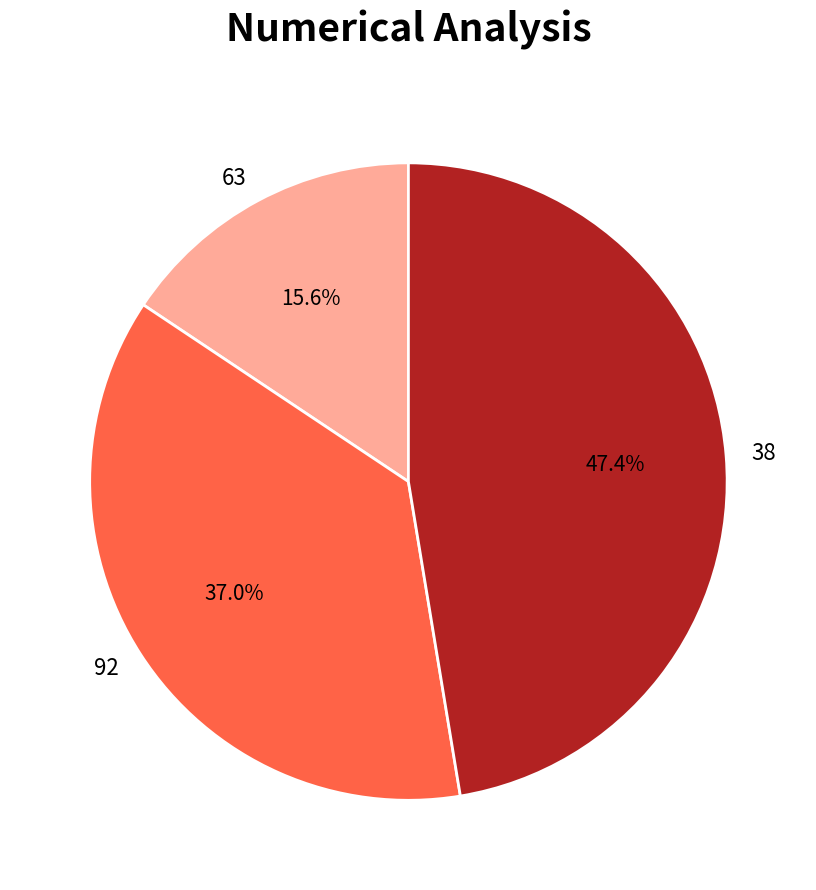

Which slice is the largest?

38